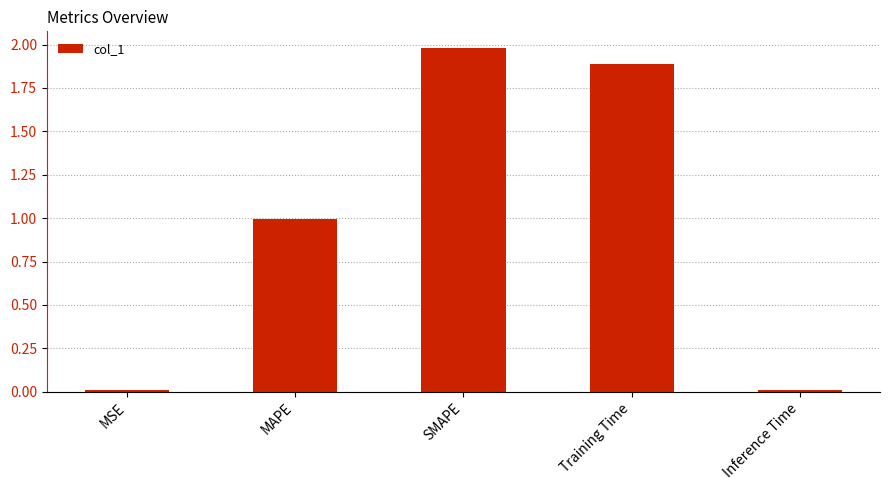

True or false: the data shows 1.7 at MAPE.

False